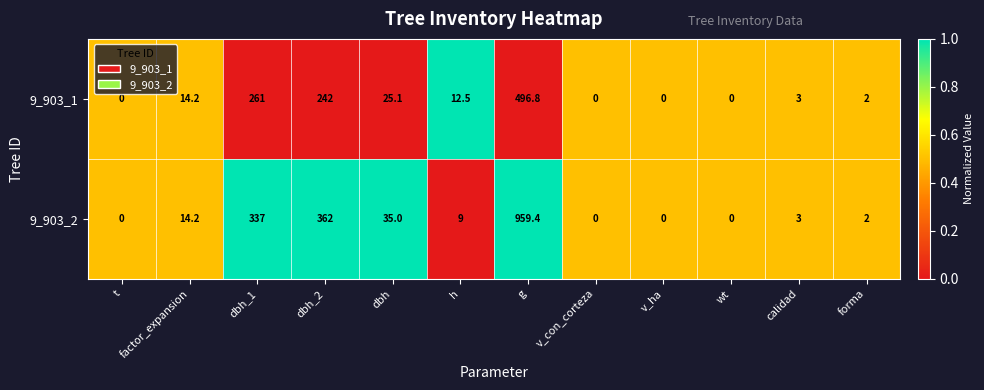

How many data points does each series have?

12